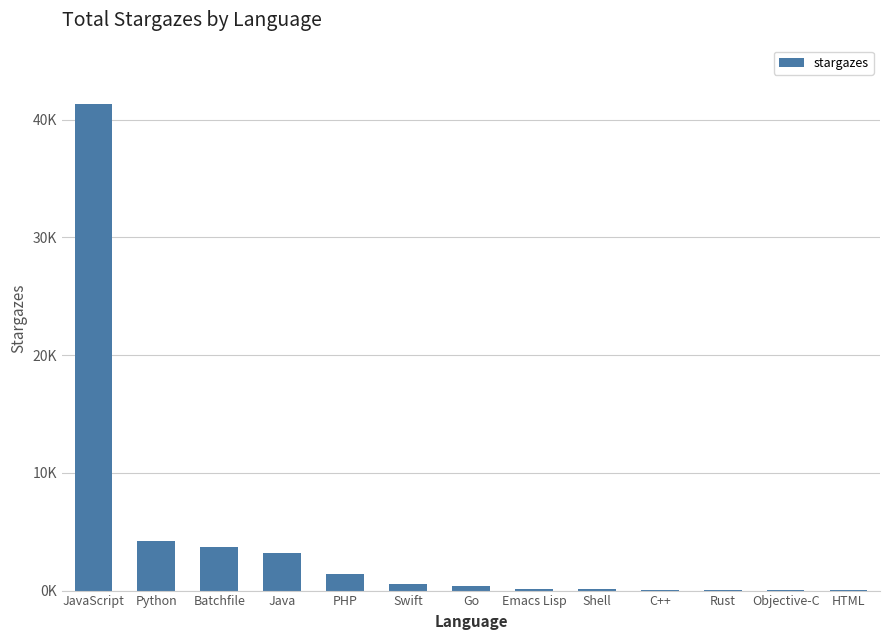

What is the difference between the maximum and minimum values?

41291